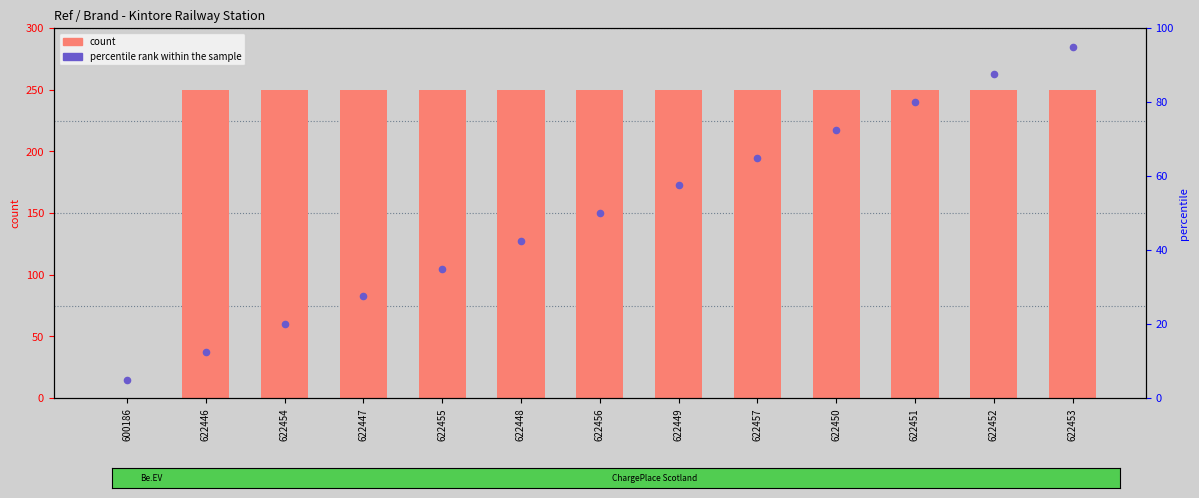

Which series has the largest total across all categories?

count